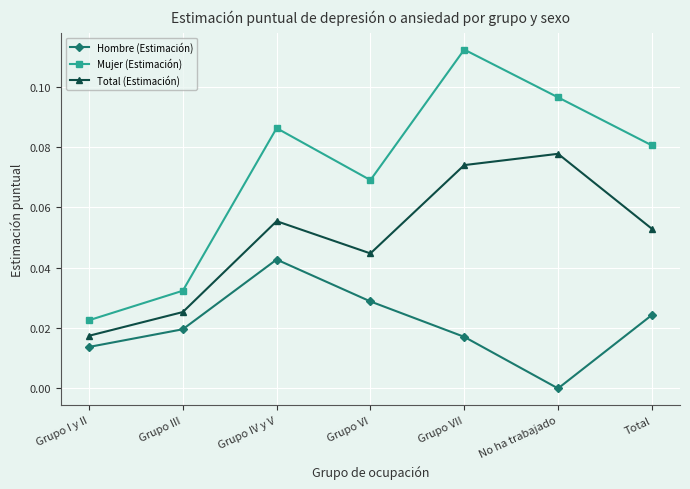

How many interior local valleys does the Hombre (Estimación) series have?

1